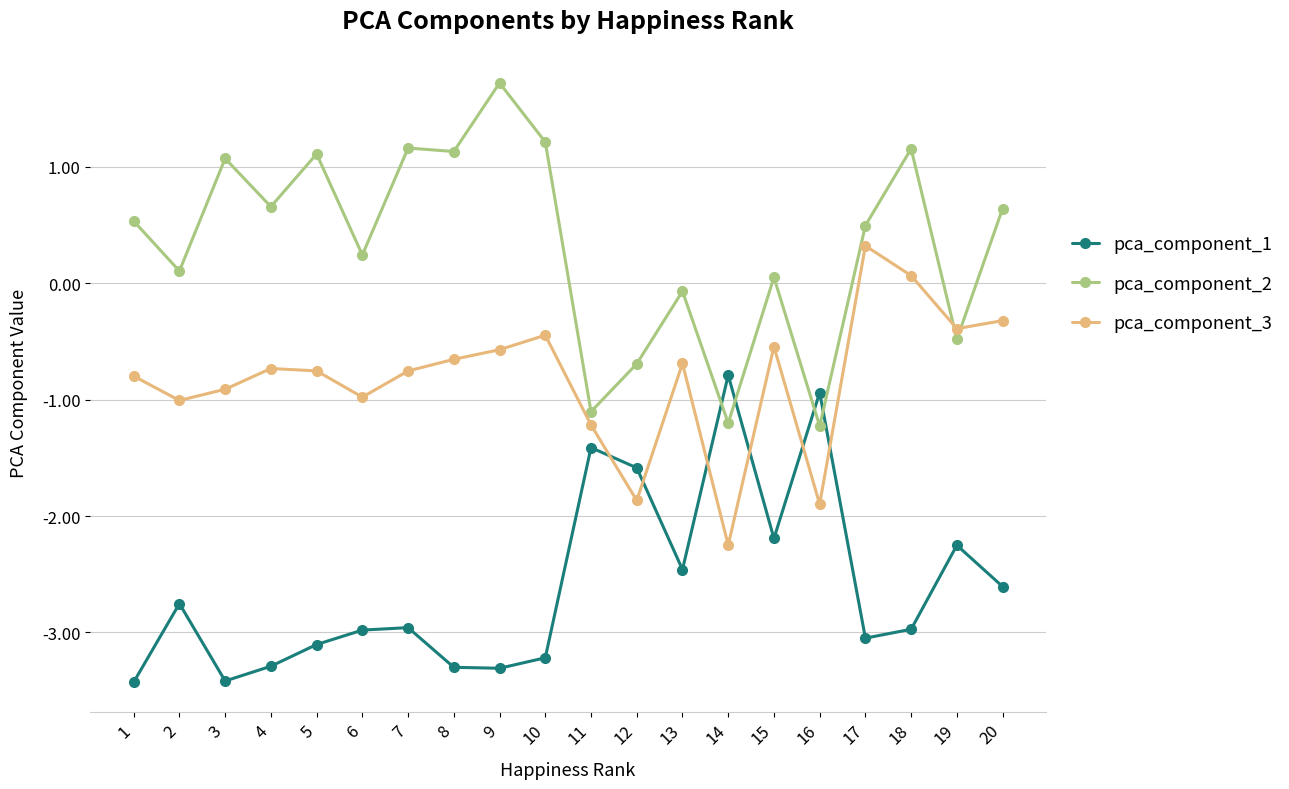

What is the total value across all series at 11?

-3.7